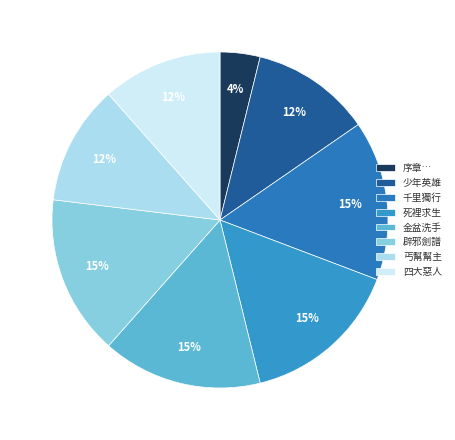

Rank the categories by value from highest to lowest.

千里獨行, 死裡求生, 金盆洗手, 辟邪劍譜, 少年英雄, 丐幫幫主, 四大惡人, 序章…